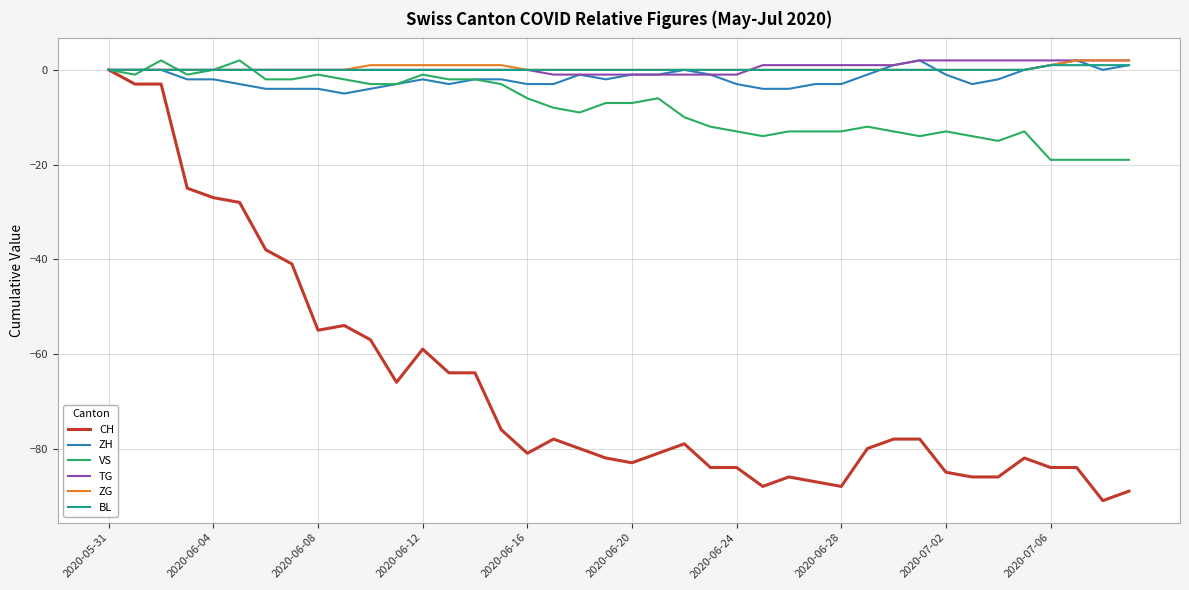

Is this an area chart (filled region under the line)?

No